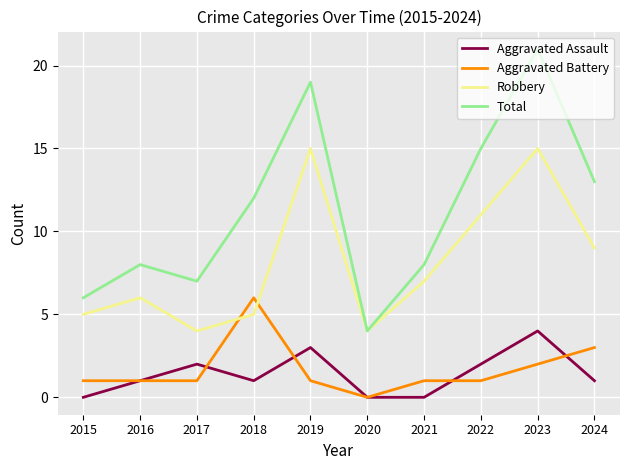

What is the total value across all series at 2019?

38